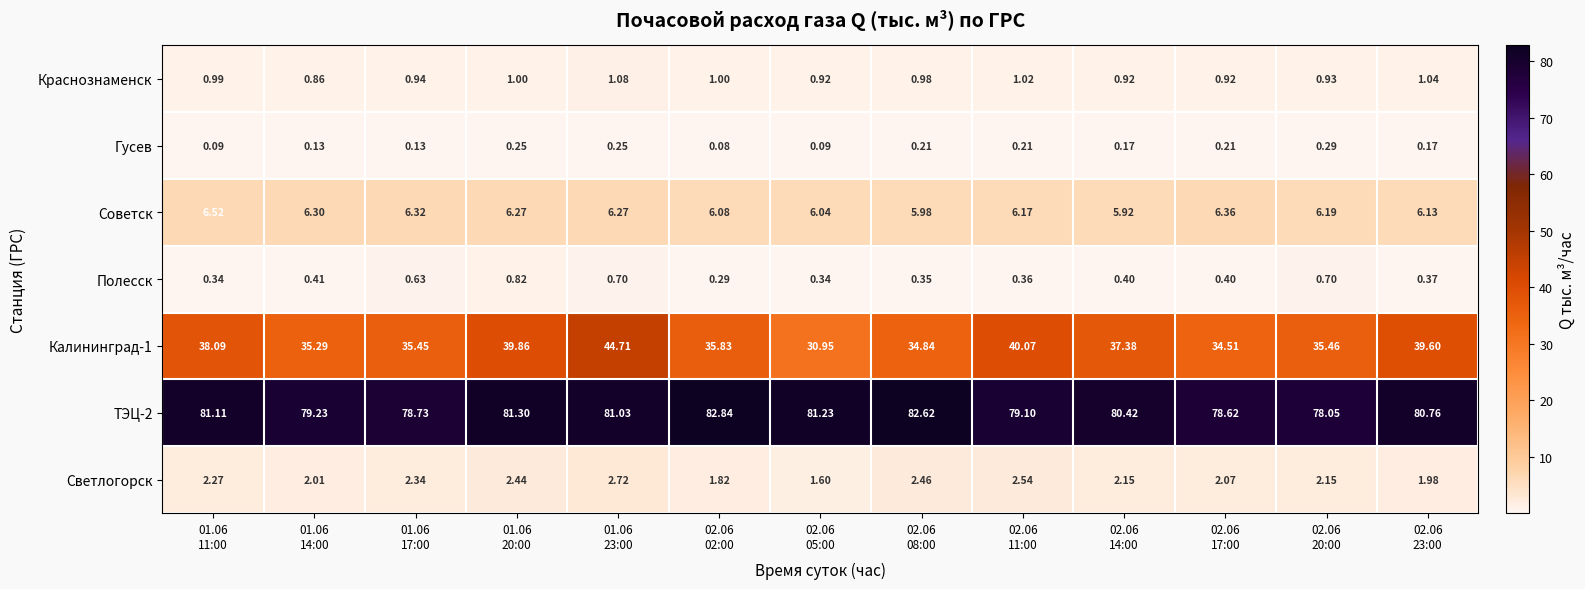

Between 02.06
14:00 and 01.06
17:00, which is larger?

01.06
17:00